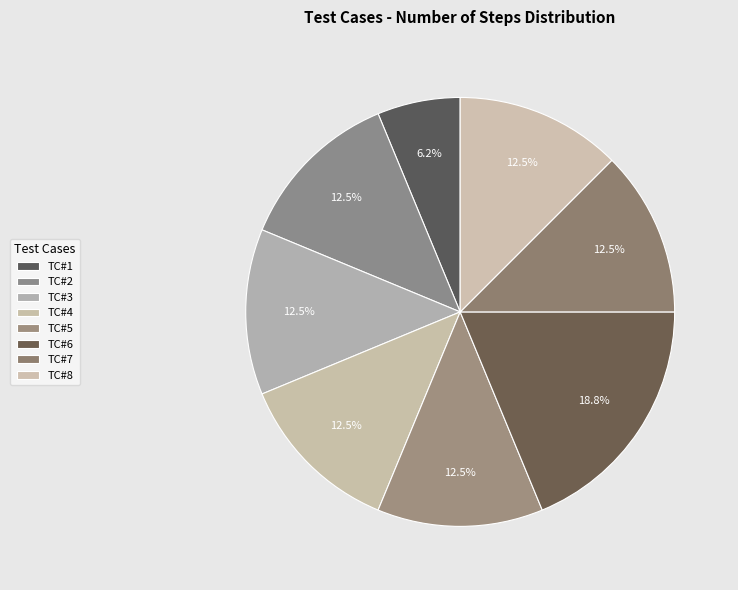

Which category has the biggest portion of the pie?

TC#6